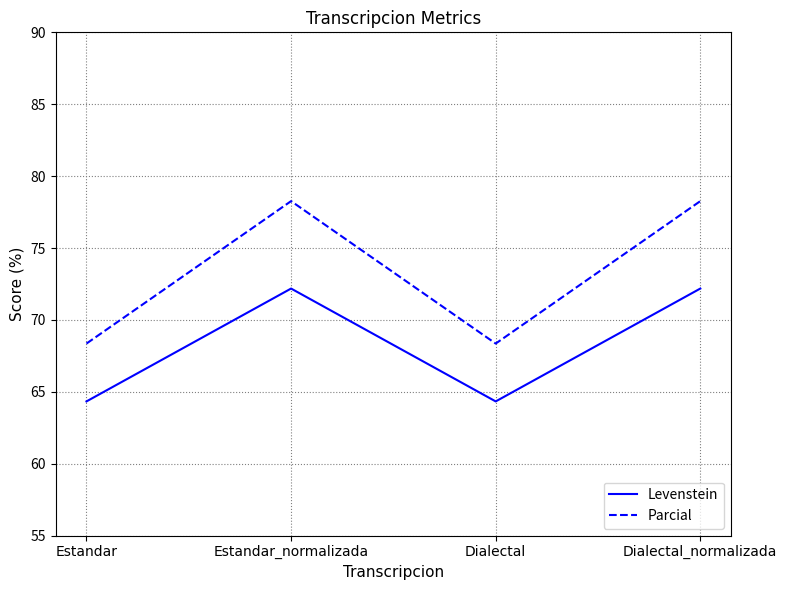

What is the lowest value of the Levenstein series?

64.3